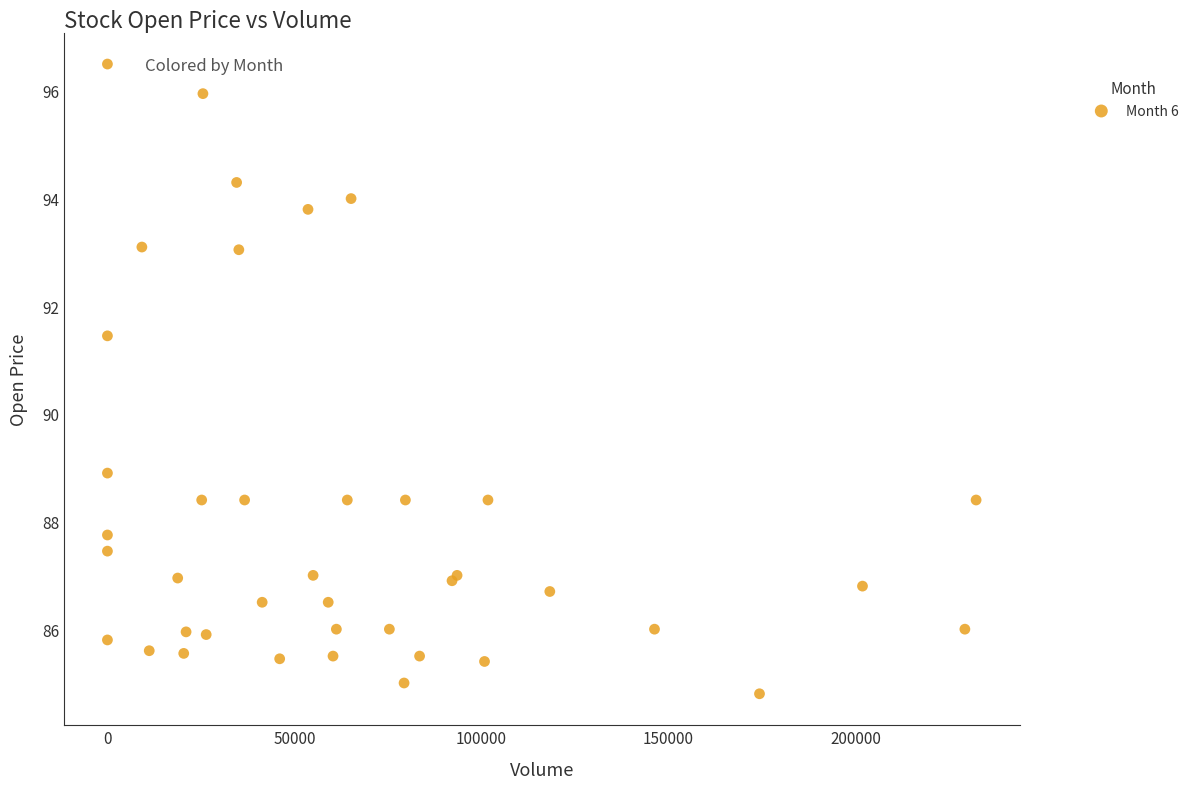

What Y value in the scatter plot is closest to 90?

88.9